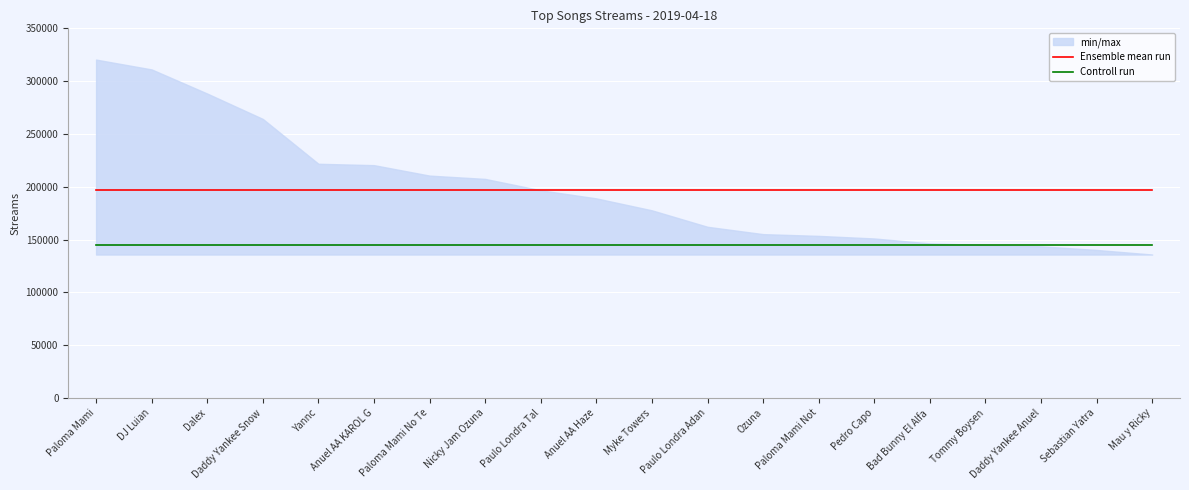

True or false: Ensemble mean run and Controll run cross at least once.

False